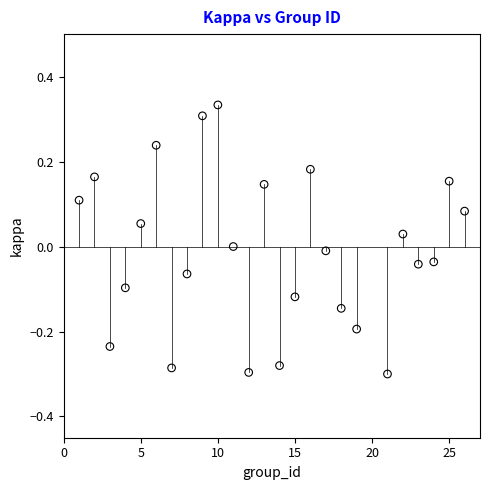

What is the range of X values (max minus min)?

25.0